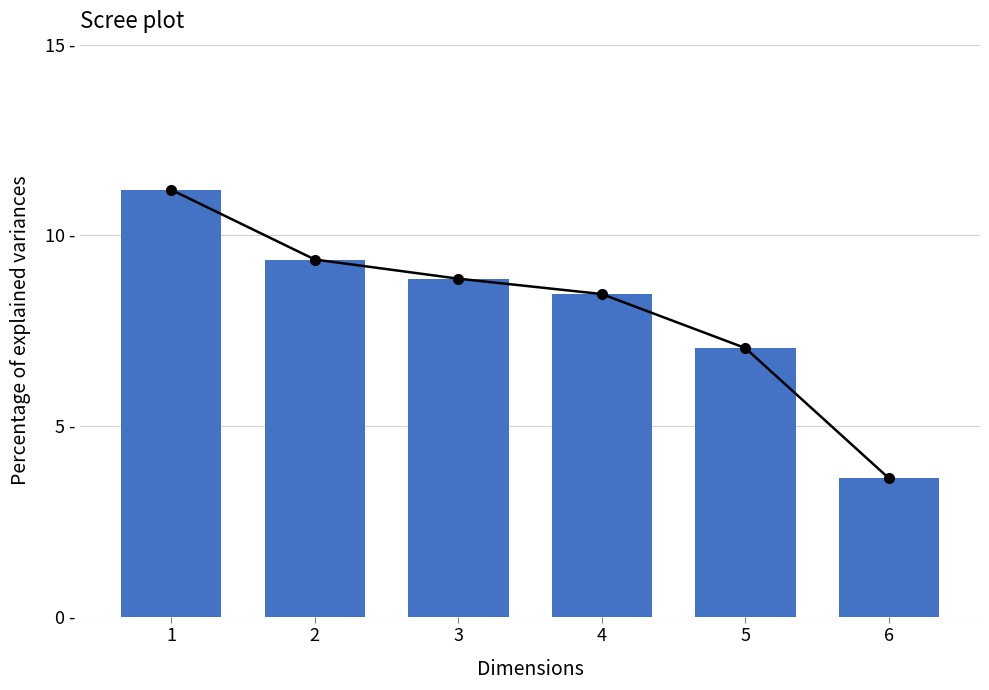

Rank the categories by value from lowest to highest.

6, 5, 4, 3, 2, 1